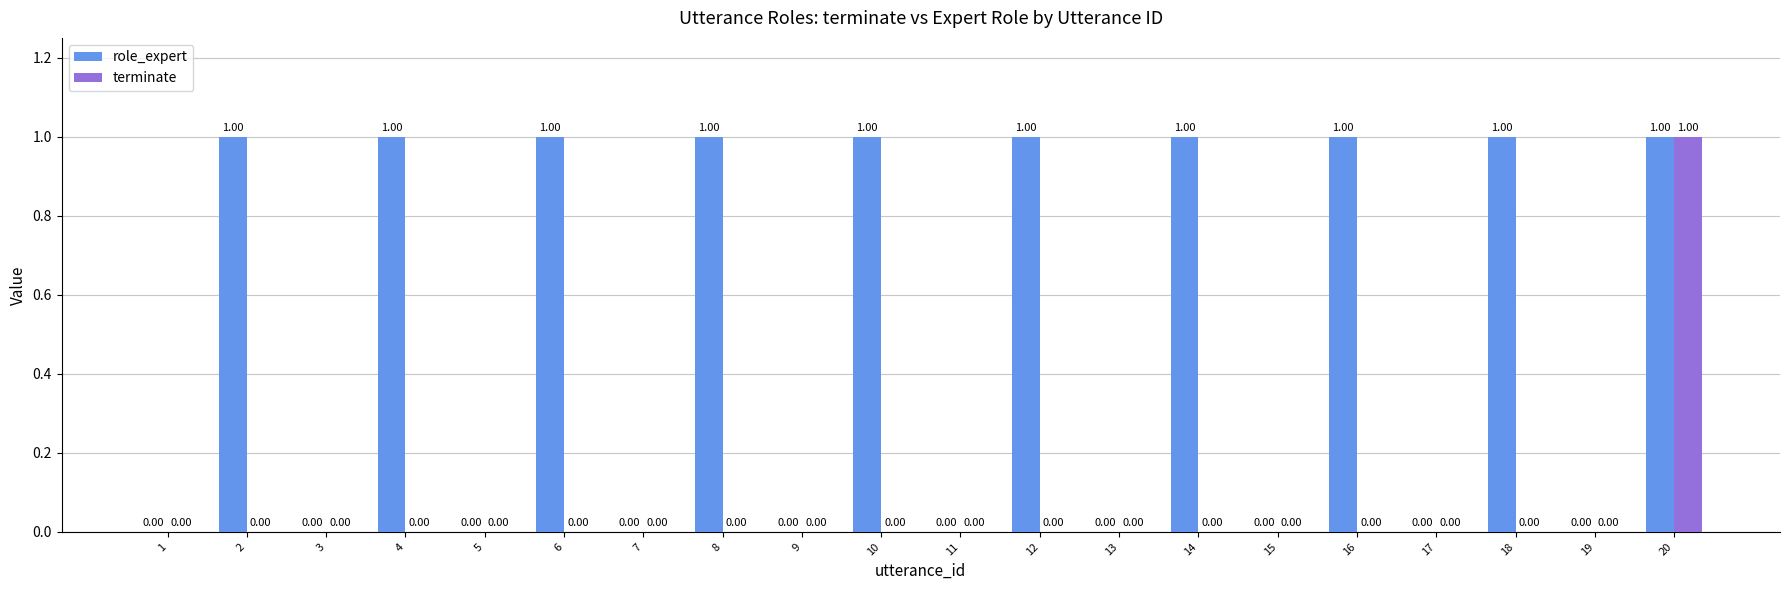

Is the value of terminate at 11 greater than the value of role_expert at 8?

No